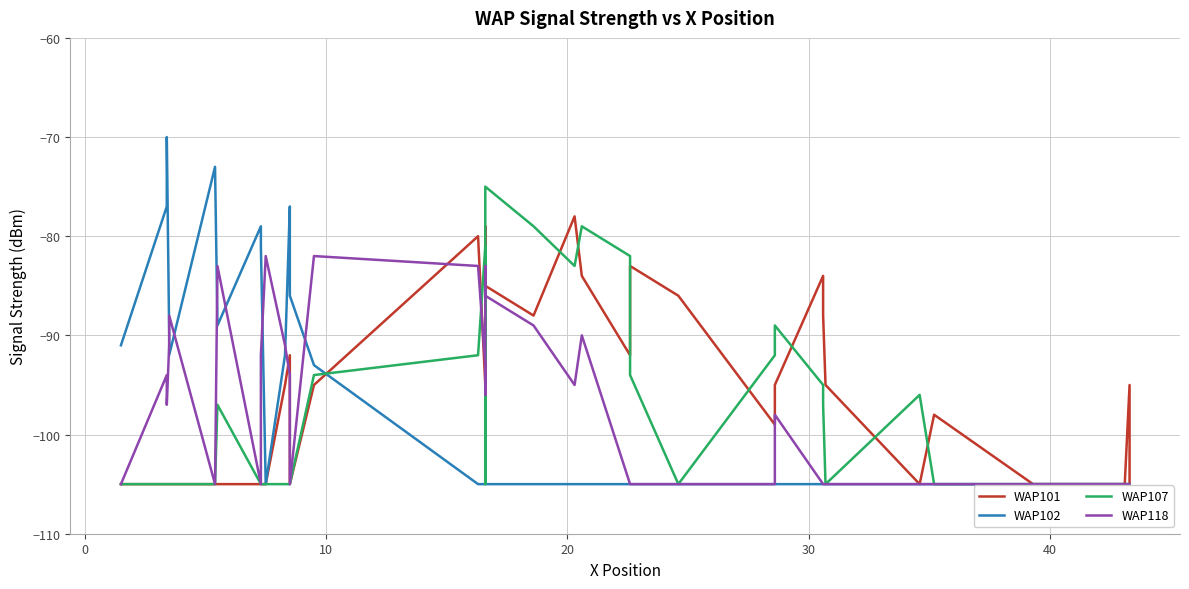

What is the maximum value shown in the chart?

-70